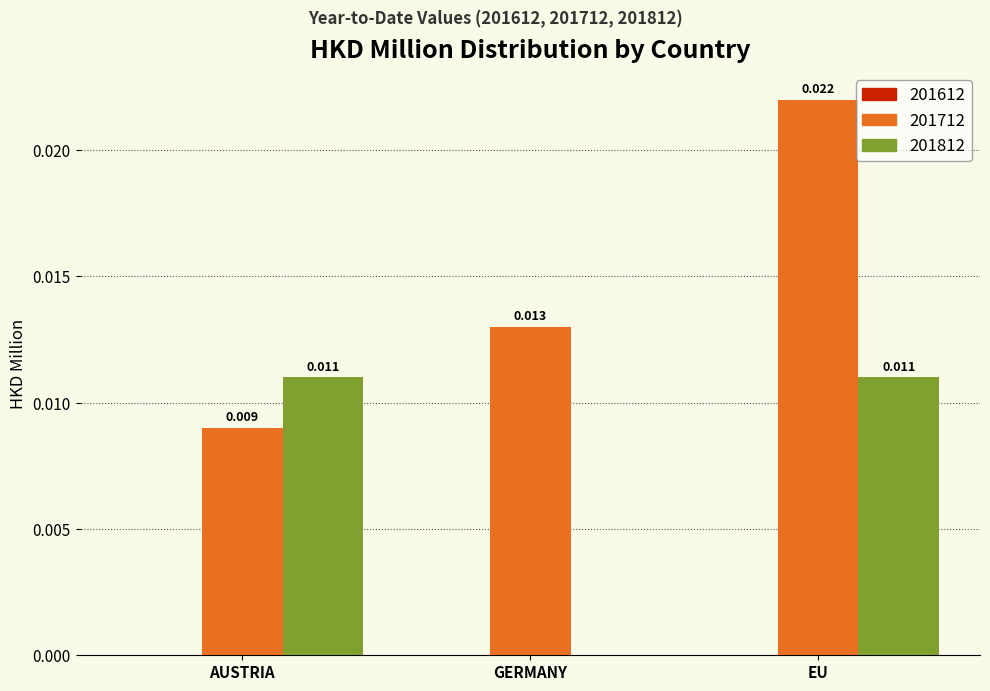

Which category has the highest value in the 201712 series?

EU